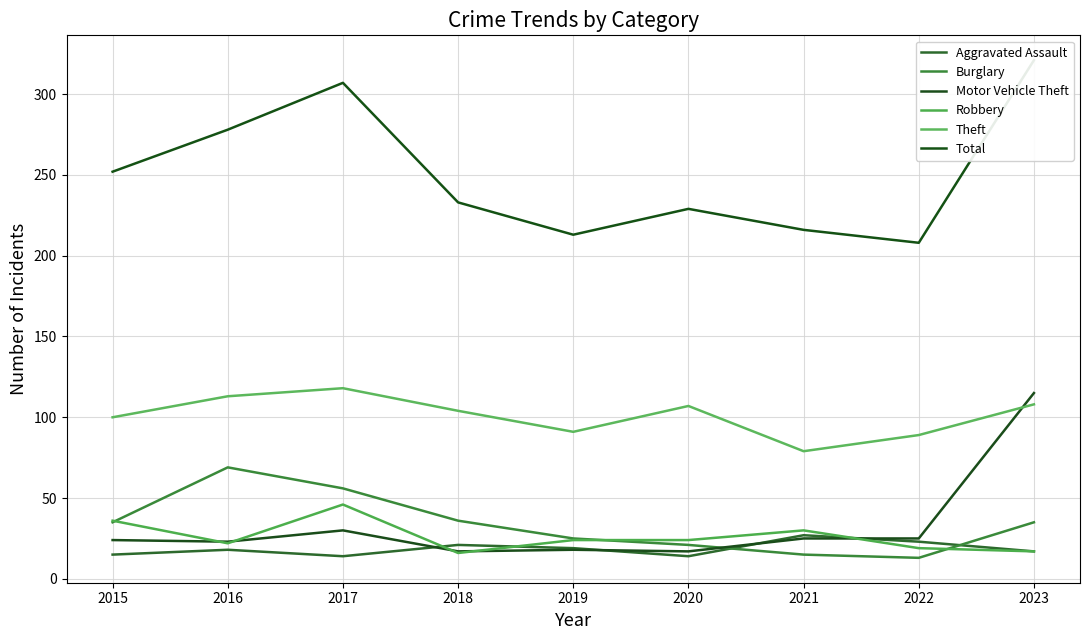

At which label does Burglary reach its peak?

2016